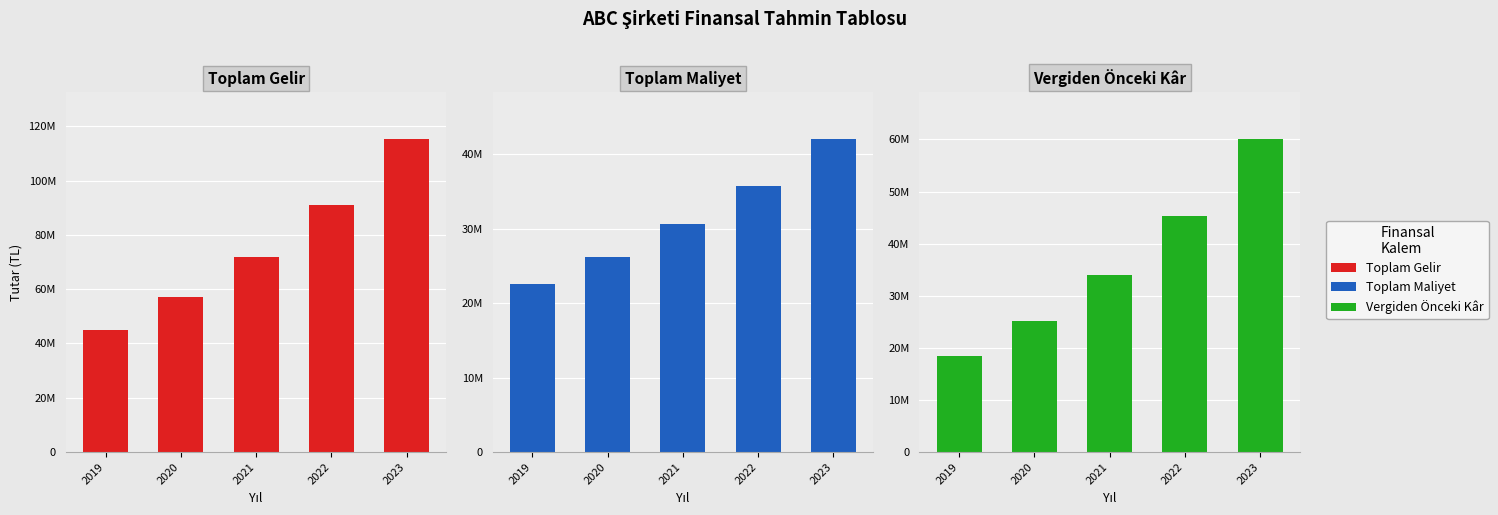

At how many categories does at least one series exceed 57439473?

3